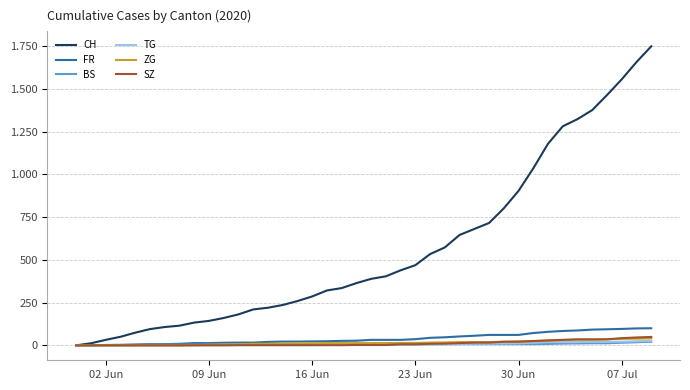

True or false: ZG and BS intersect in this chart.

False